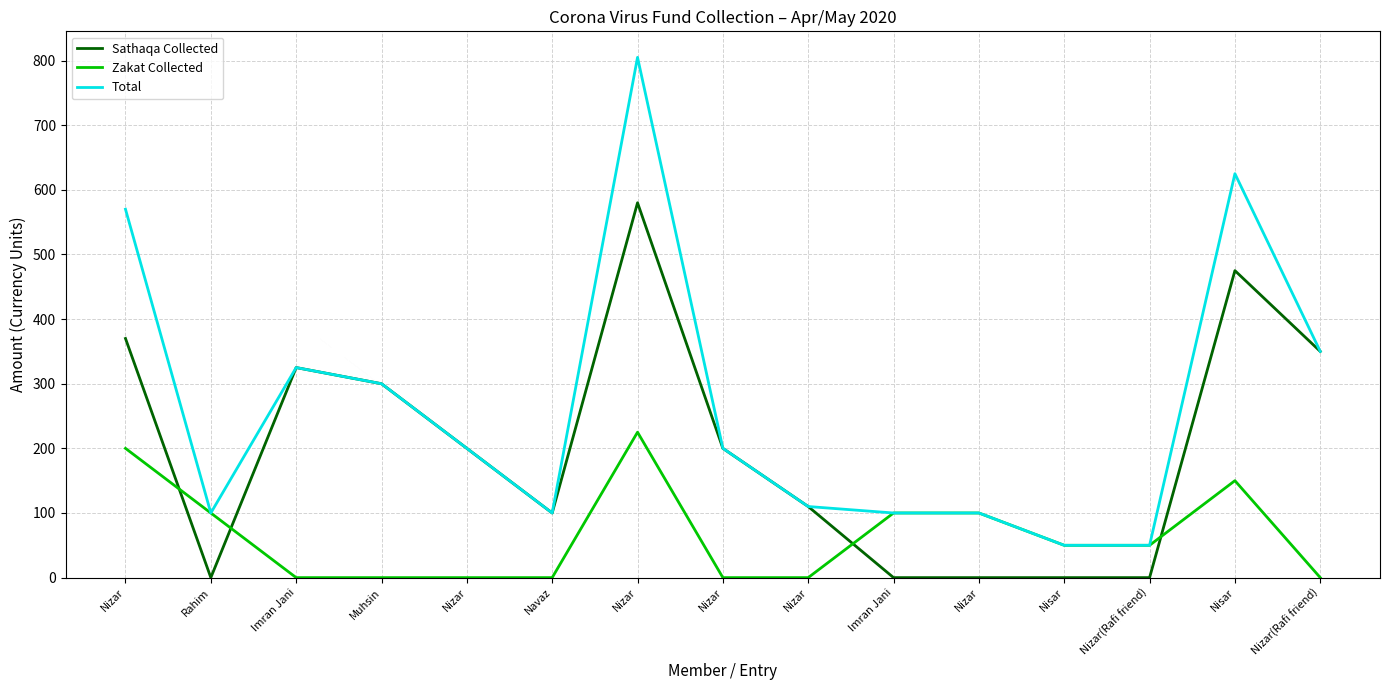

Reading left to right, list all the values displayed in this chart.

Sathaqa Collected: 370	0	325	300	200	100	580	200	110	0	0	0	0	475	350
Zakat Collected: 200	100	0	0	0	0	225	0	0	100	100	50	50	150	0
Total: 570	100	325	300	200	100	805	200	110	100	100	50	50	625	350